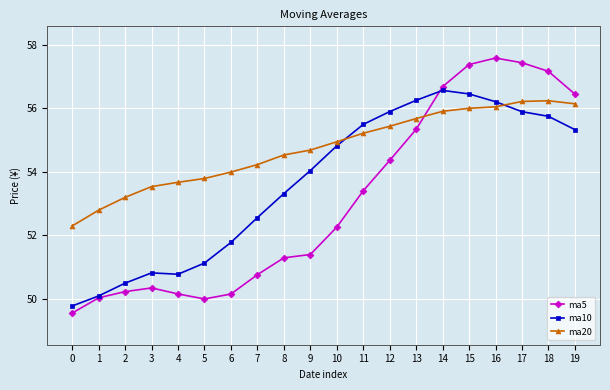

True or false: ma20 and ma10 cross at least once.

True